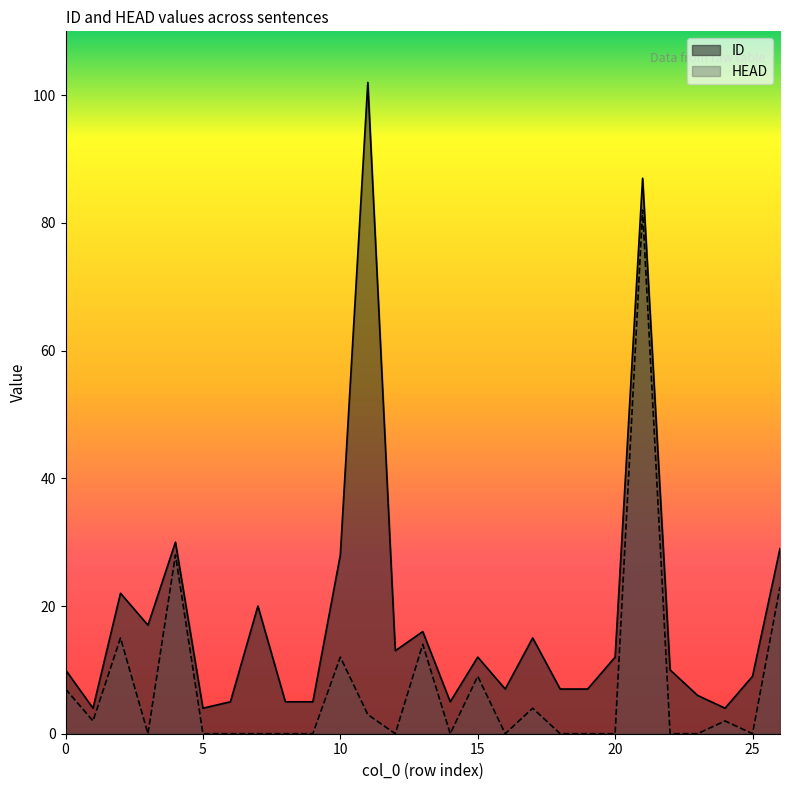

What is the value of the ID point at the 25th from the left?

4